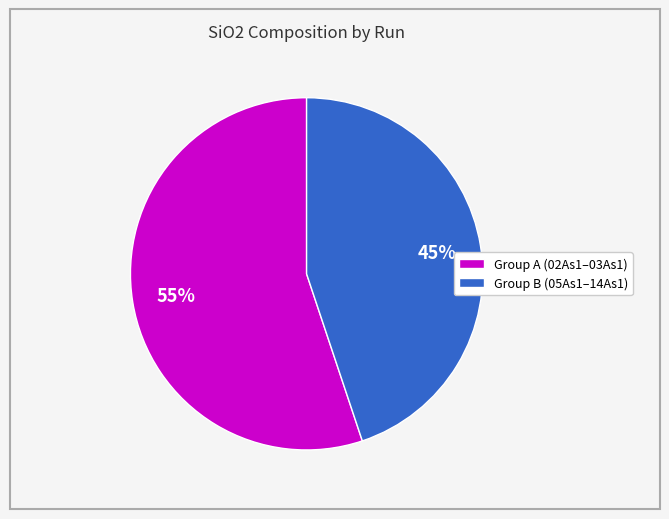

Is there any slice that represents more than half of the pie?

Yes